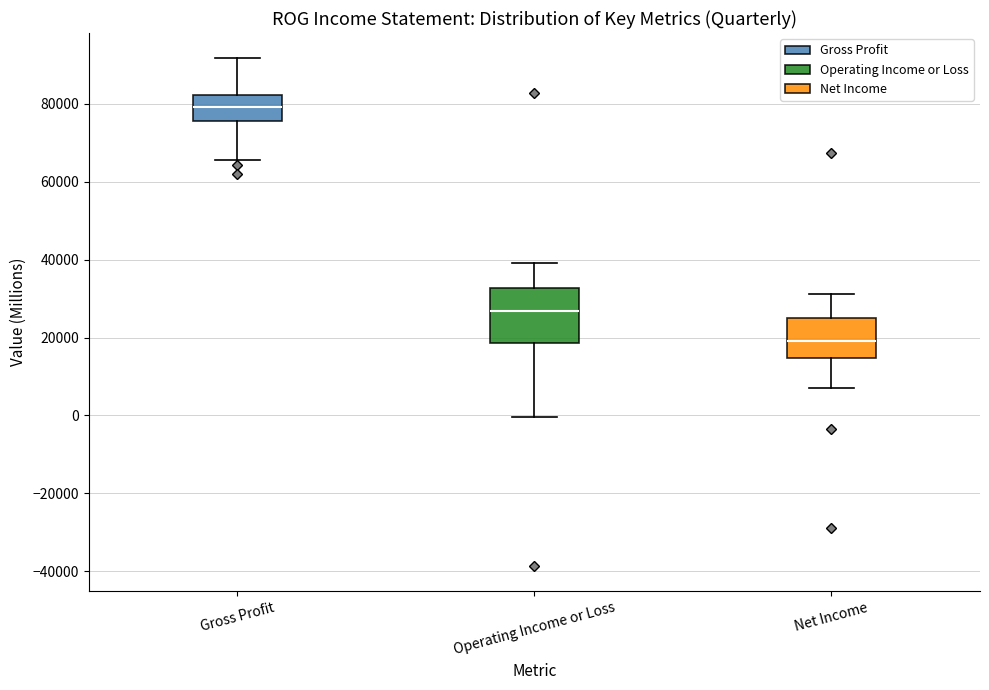

Comparing the boxes themselves (not the whiskers), which one is the tallest?

Operating Income or Loss